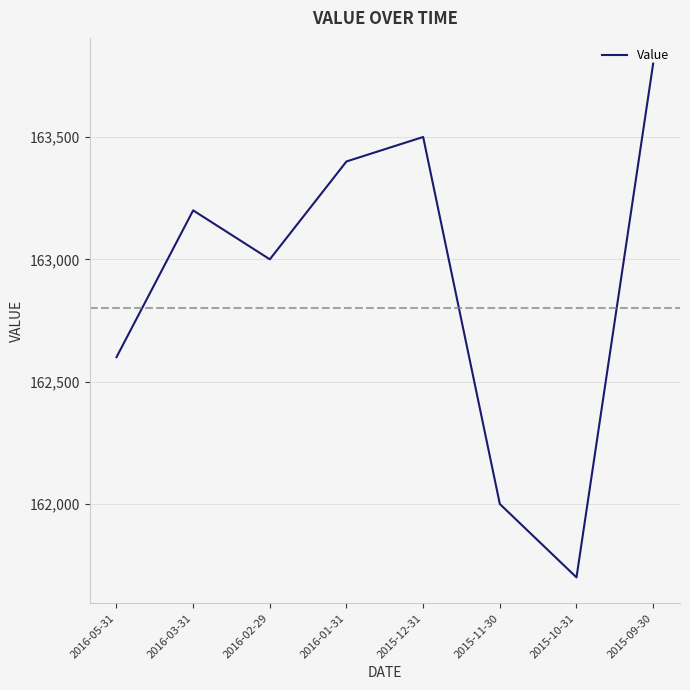

At which category does the chart reach its peak across all series?

2015-09-30